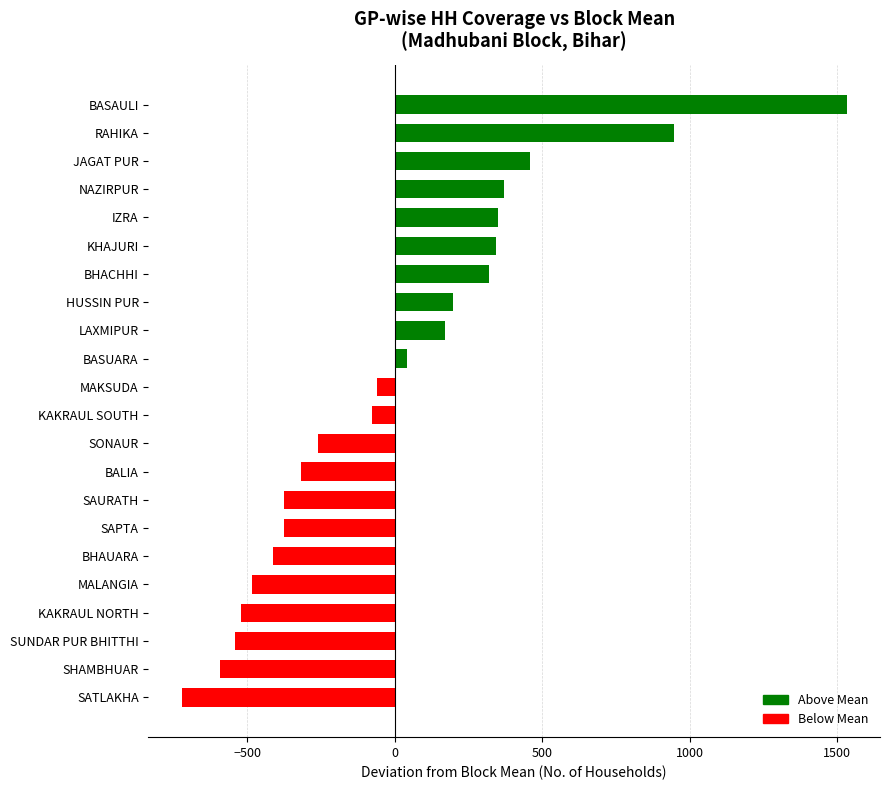

Which label corresponds to the smallest value in the chart?

SATLAKHA